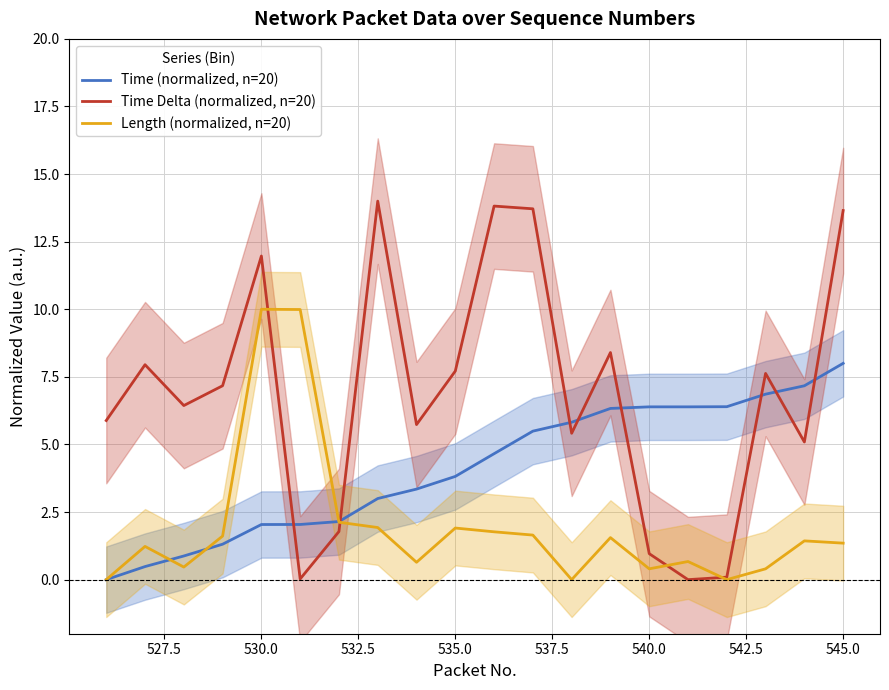

What is the highest value of the Length (normalized, n=20) series?

10.0